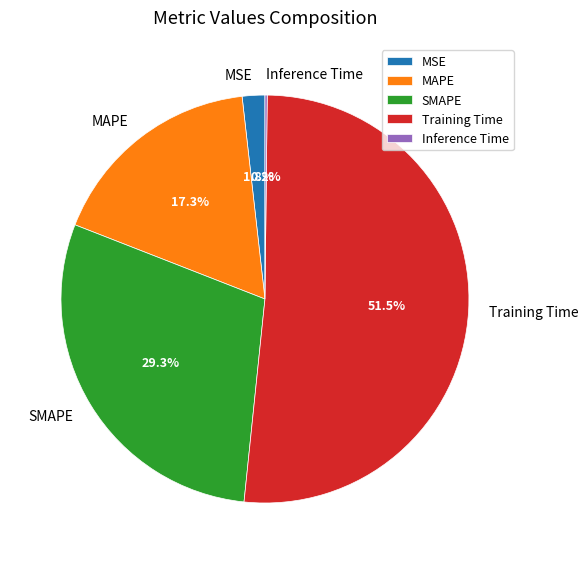

To the nearest percent, what portion does MAPE represent?

17%